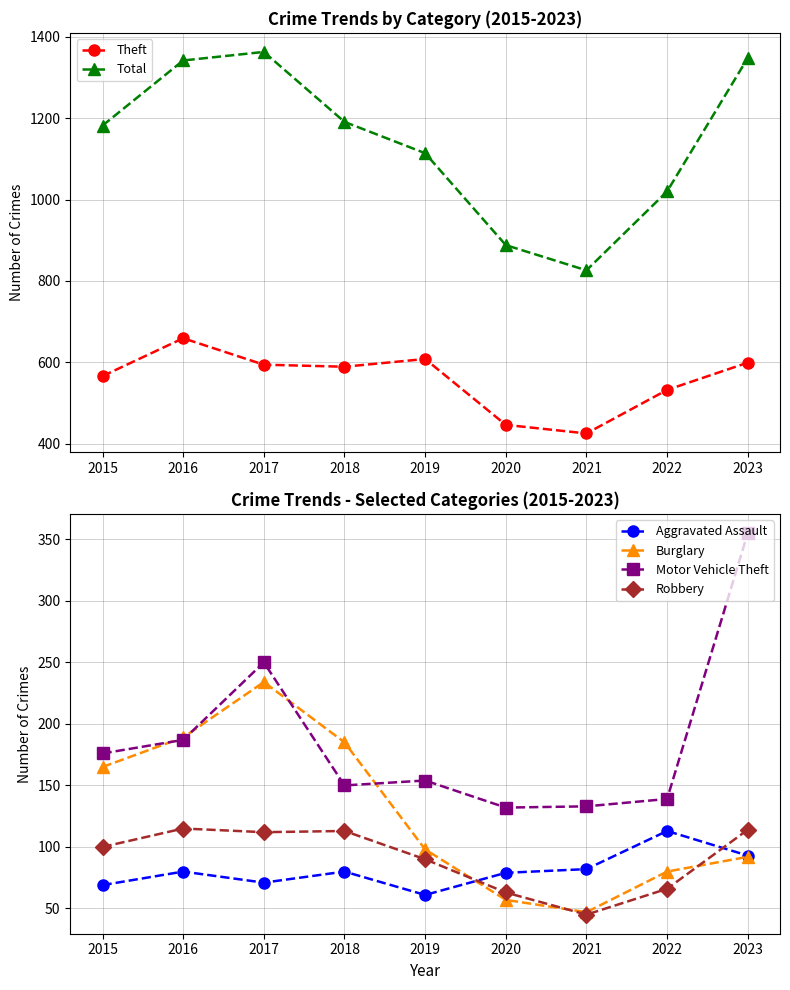

Which series has the largest total across all categories?

Total